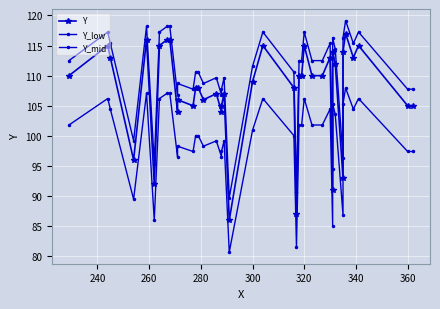

Rank the series by their average value, from lowest to highest.

Y_low, Y, Y_mid